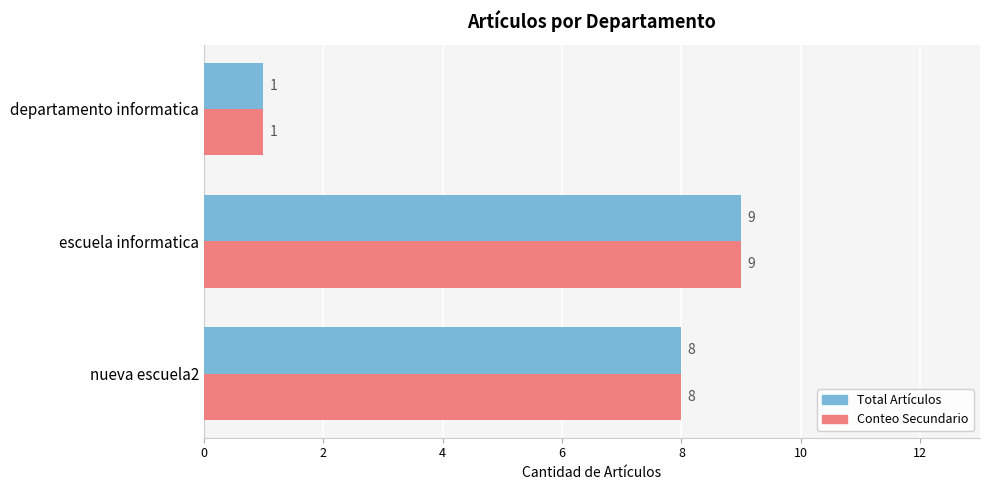

How many distinct data groups are displayed?

2